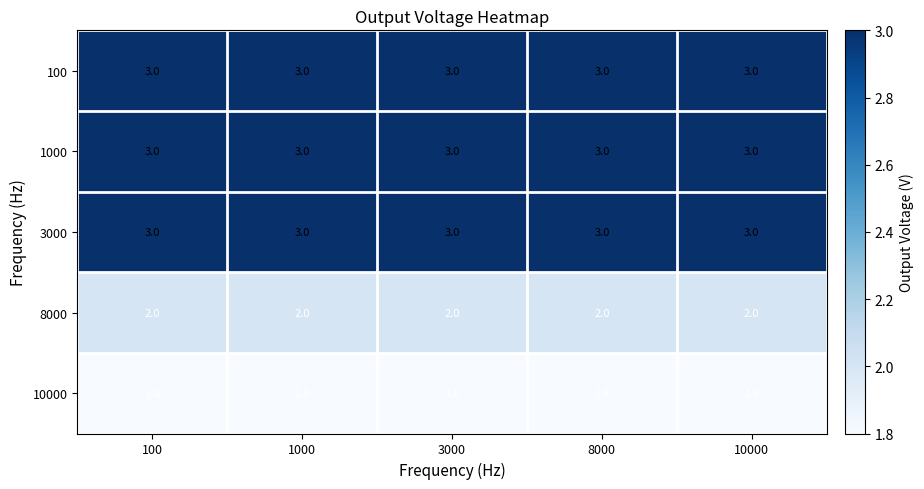

What is the maximum value shown in the chart?

3.0